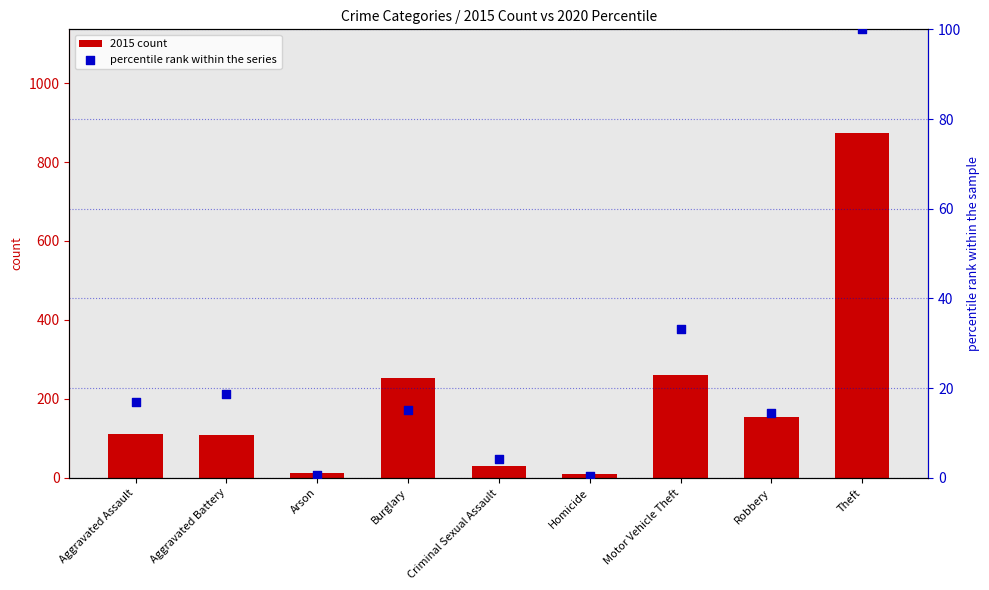

At which category is the sum across all series the highest?

Theft